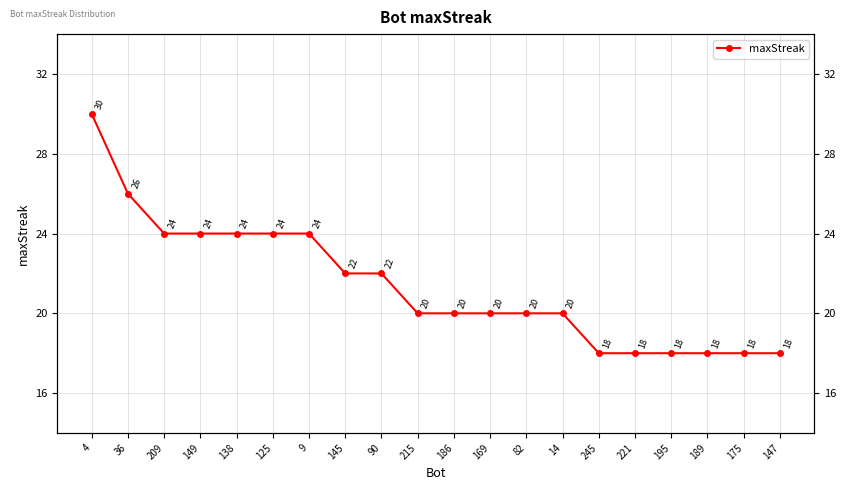

True or false: the data has more than 0 interior local peaks.

False